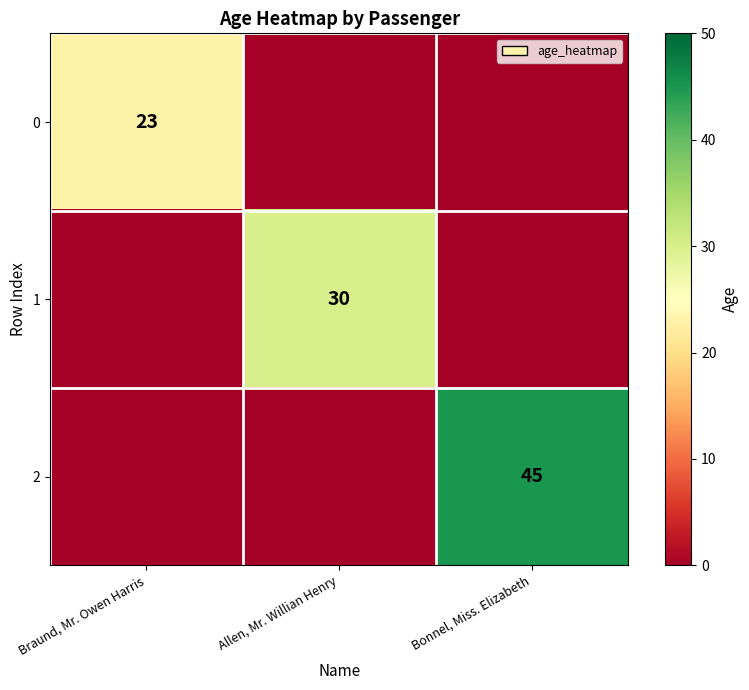

The value of 0 at Braund, Mr. Owen Harris is 23. True or false?

True